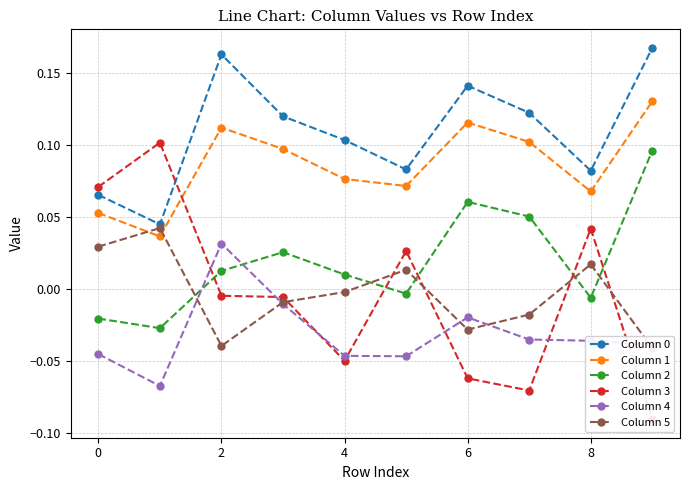

True or false: Column 0 and Column 1 cross at least once.

False